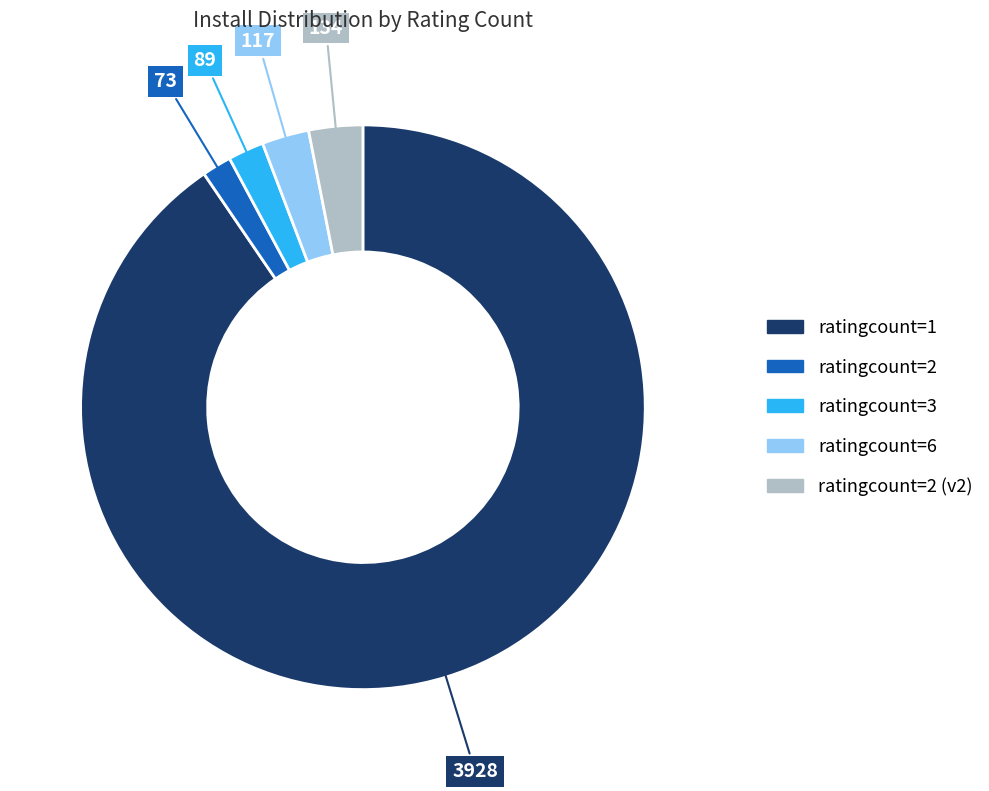

Is there any slice that represents more than half of the pie?

Yes